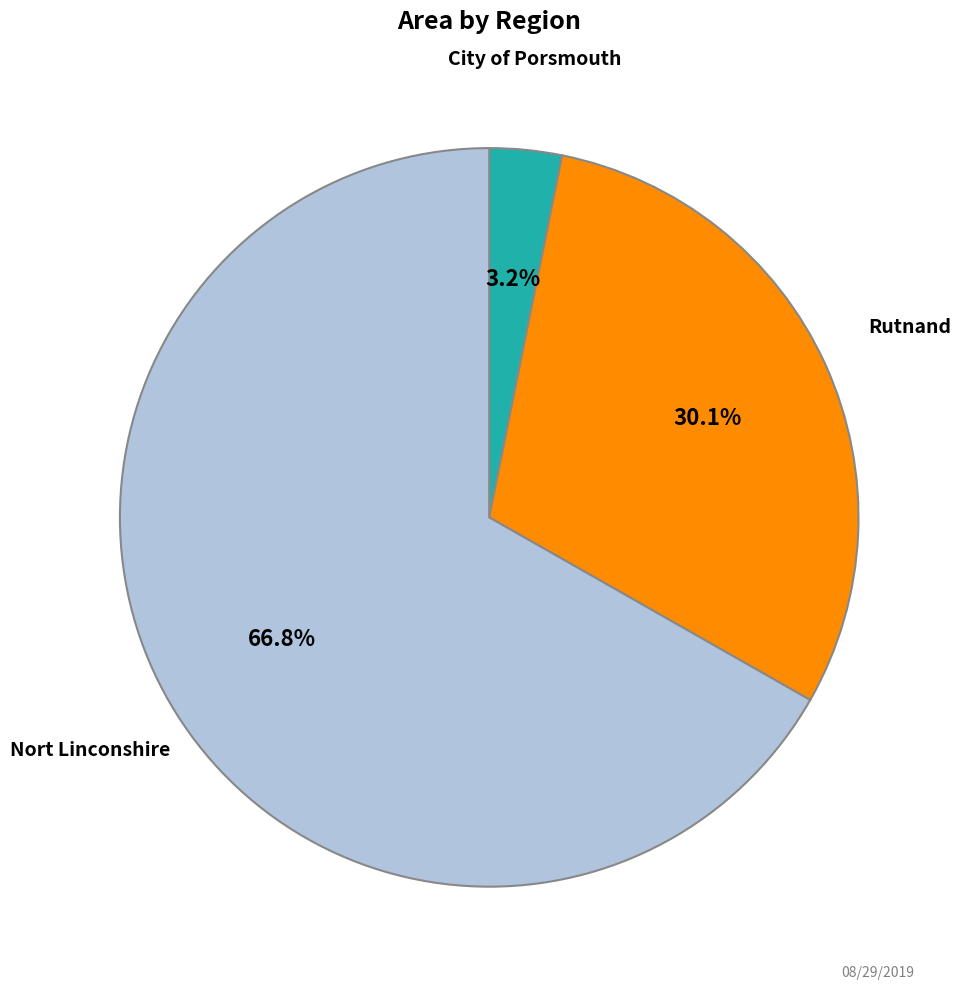

To the nearest percent, what is the difference between the largest and smallest slice percentages?

64%